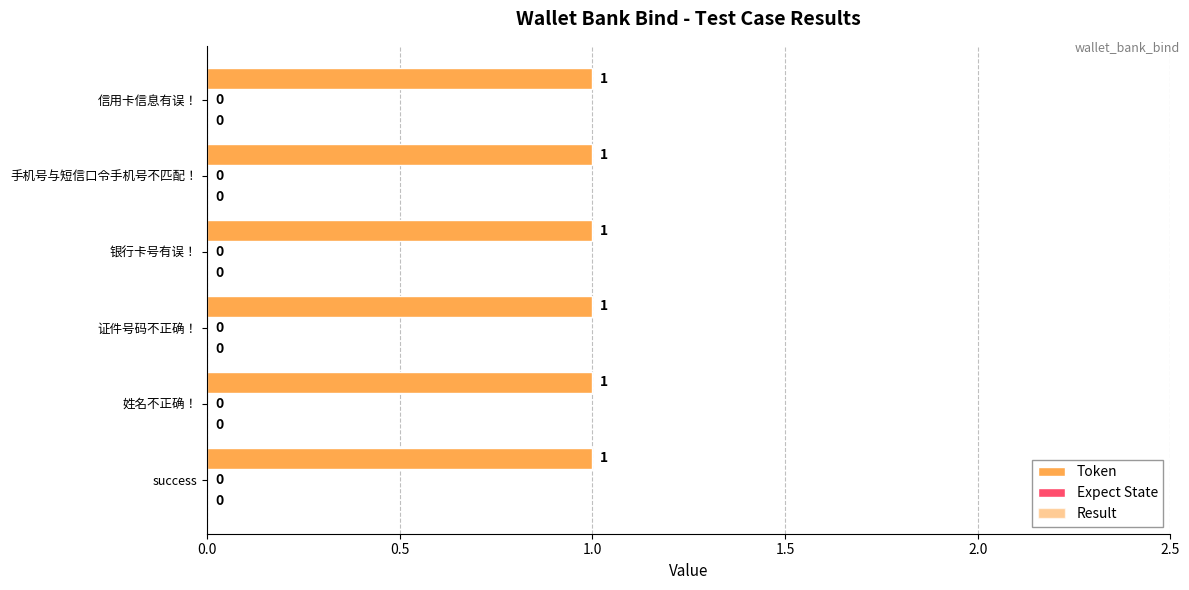

Reading left to right, what are all the values shown in this chart?

Expect State: success=0	姓名不正确！=0	证件号码不正确！=0	银行卡号有误！=0	手机号与短信口令手机号不匹配！=0	信用卡信息有误！=0
Token: success=1	姓名不正确！=1	证件号码不正确！=1	银行卡号有误！=1	手机号与短信口令手机号不匹配！=1	信用卡信息有误！=1
Result: success=0	姓名不正确！=0	证件号码不正确！=0	银行卡号有误！=0	手机号与短信口令手机号不匹配！=0	信用卡信息有误！=0